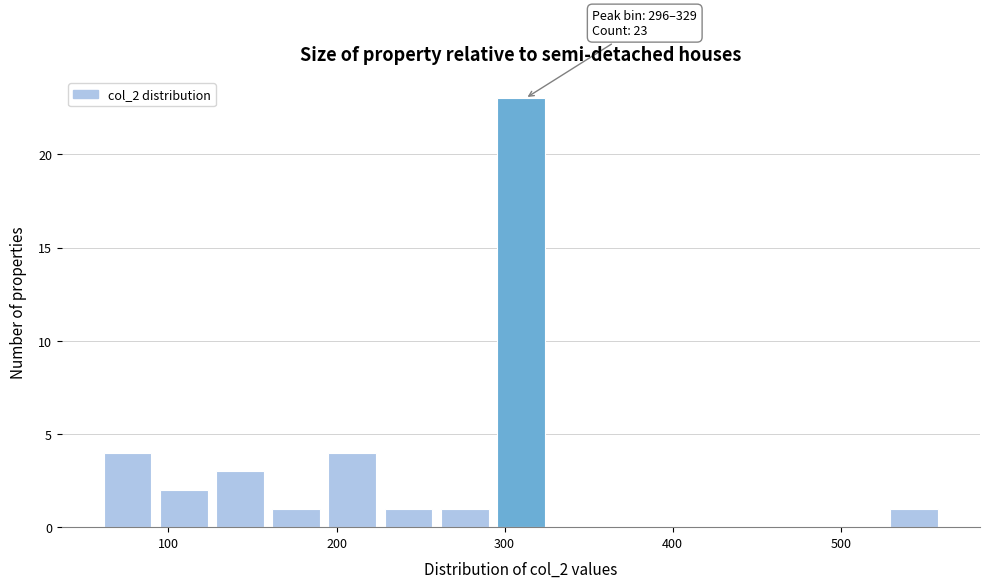

Around what value on the x-axis is the tallest bar? Give the approximate position of its centre, as read against the axis.

310